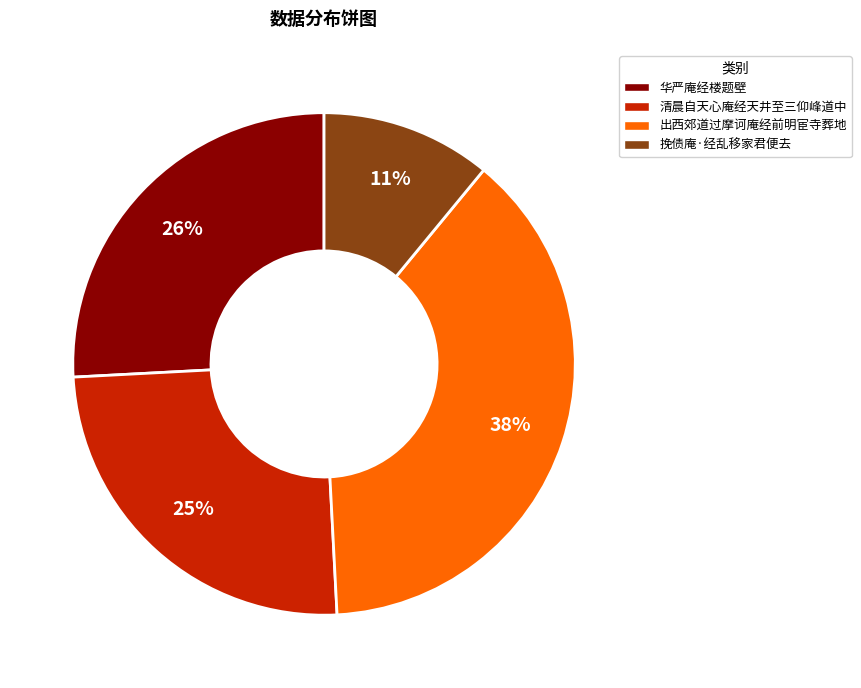

Is there a majority slice in this chart?

No